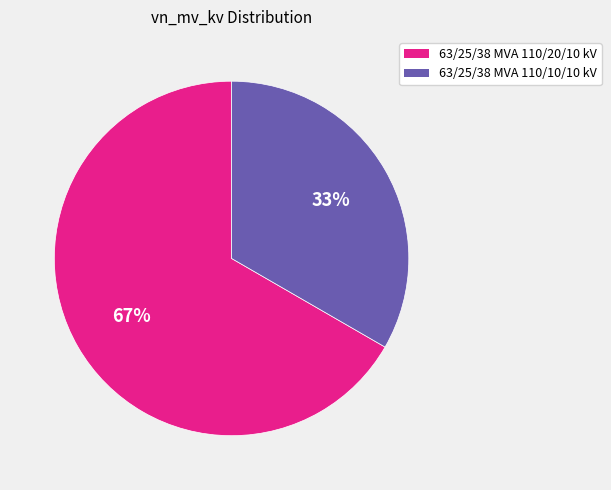

Which has a higher value, 63/25/38 MVA 110/20/10 kV or 63/25/38 MVA 110/10/10 kV?

63/25/38 MVA 110/20/10 kV